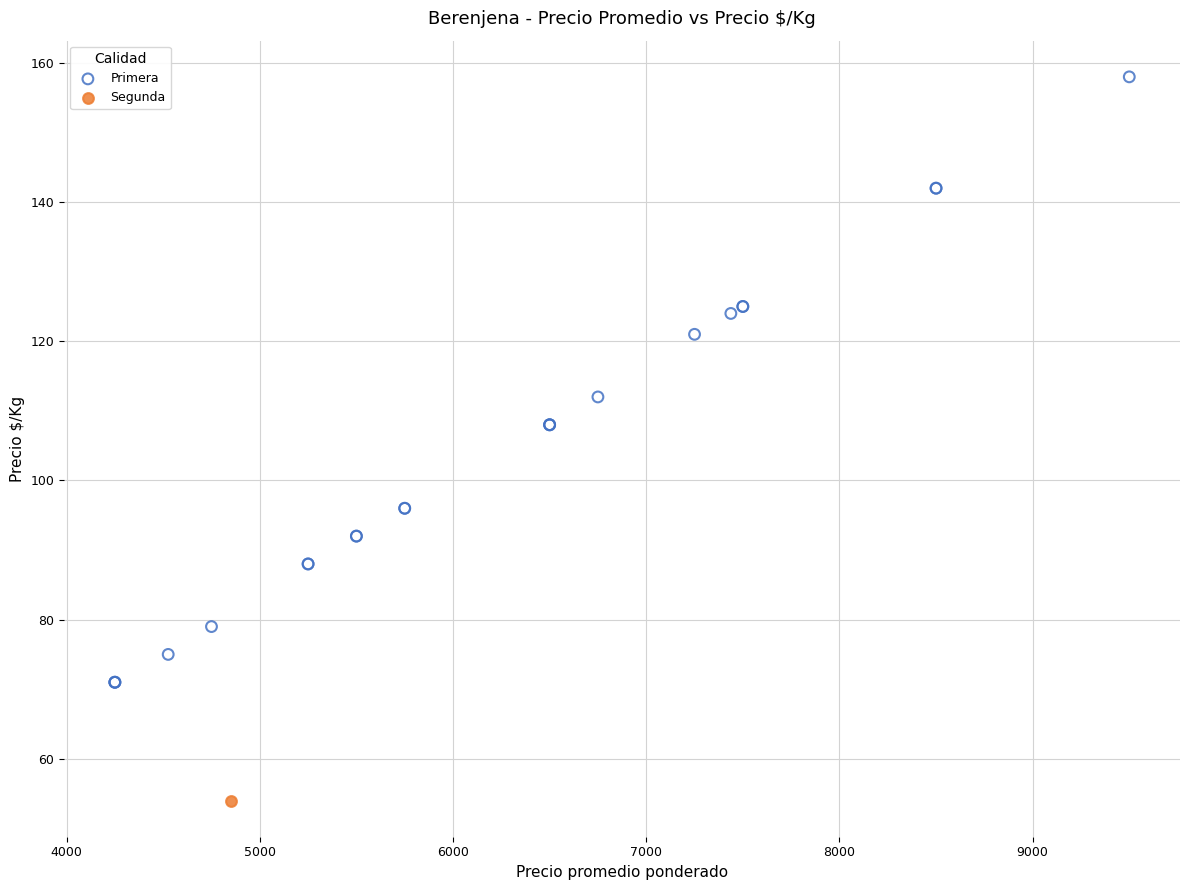

What are all the series names shown in the legend?

Primera, Segunda